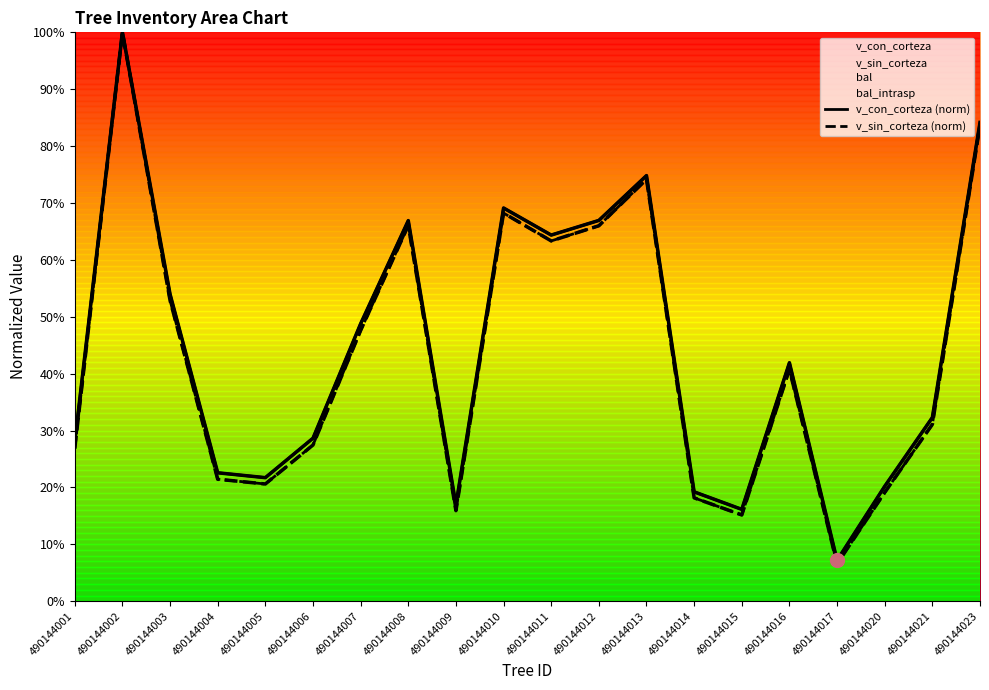

Reading right to left, transcribe all the data shown in this chart.

v_con_corteza: 490144023=84.2	490144021=32.3	490144020=20.2	490144017=7.2	490144016=41.9	490144015=16.1	490144014=19.2	490144013=74.8	490144012=66.9	490144011=64.4	490144010=69.1	490144009=16.9	490144008=66.9	490144007=48.8	490144006=28.7	490144005=21.7	490144004=22.6	490144003=54.0	490144002=100.0	490144001=28.0
v_sin_corteza: 490144023=83.6	490144021=31.1	490144020=19.1	490144017=6.6	490144016=40.7	490144015=15.2	490144014=18.2	490144013=74.2	490144012=66.0	490144011=63.3	490144010=68.2	490144009=15.9	490144008=66.1	490144007=47.6	490144006=27.5	490144005=20.6	490144004=21.4	490144003=52.9	490144002=100.0	490144001=26.8